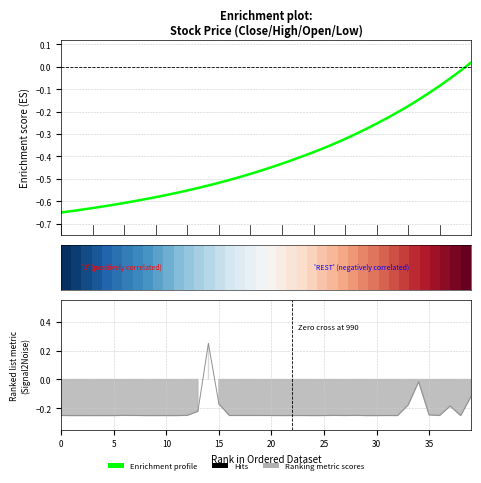

How many lines are shown in the chart?

2